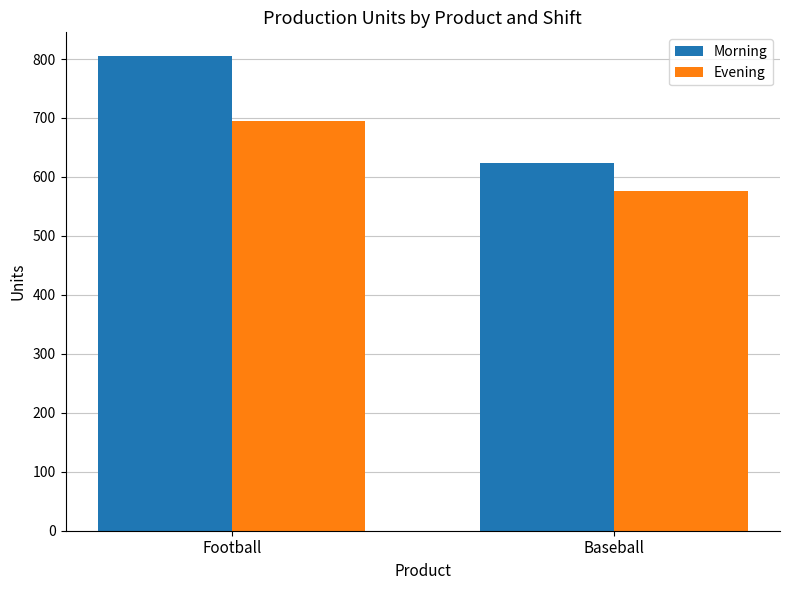

What is the difference between the highest and lowest values at Football?

110